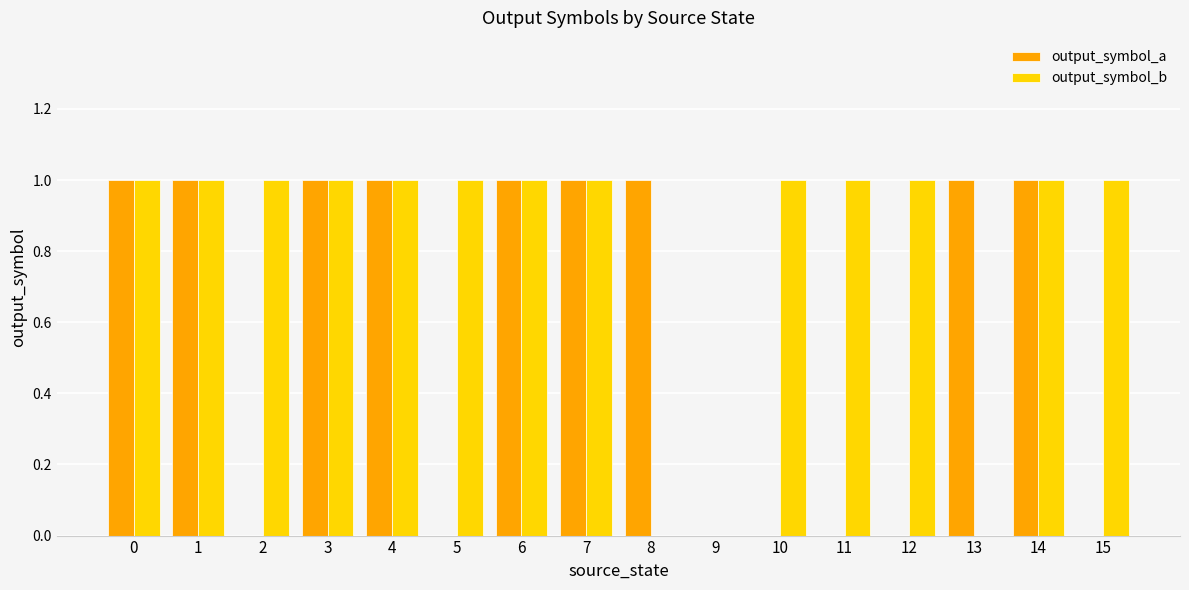

True or false: output_symbol_b has a value of 0 at 15.

False